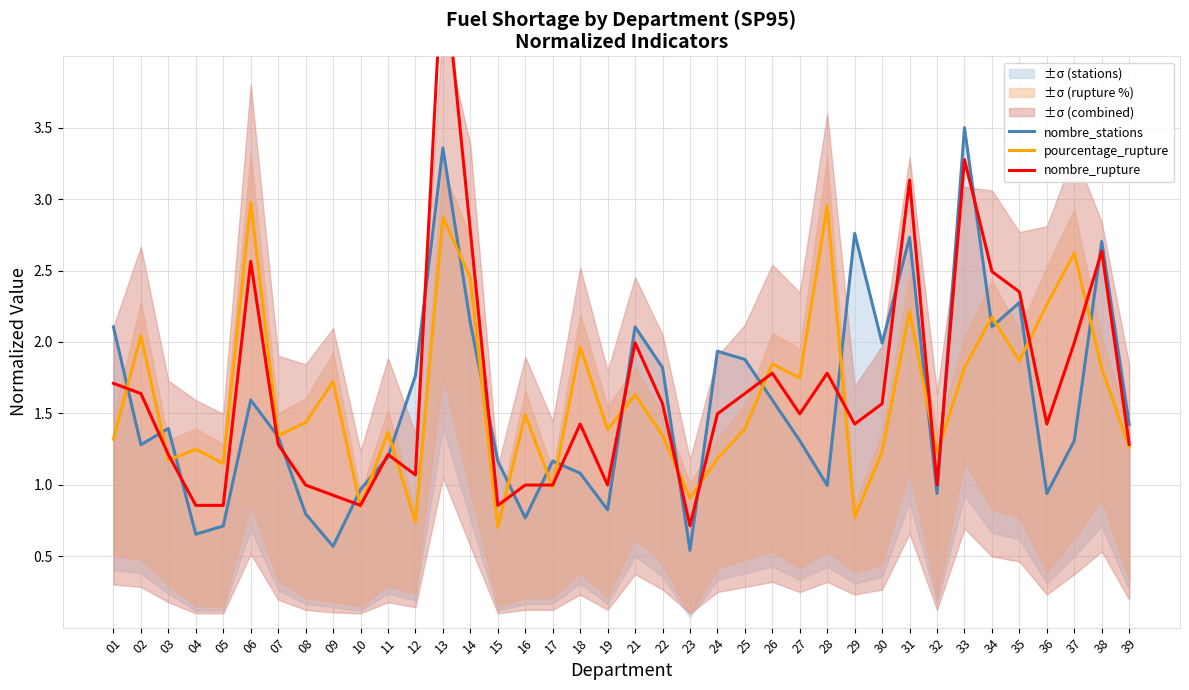

What is the sum of all nombre_stations values?

59.7